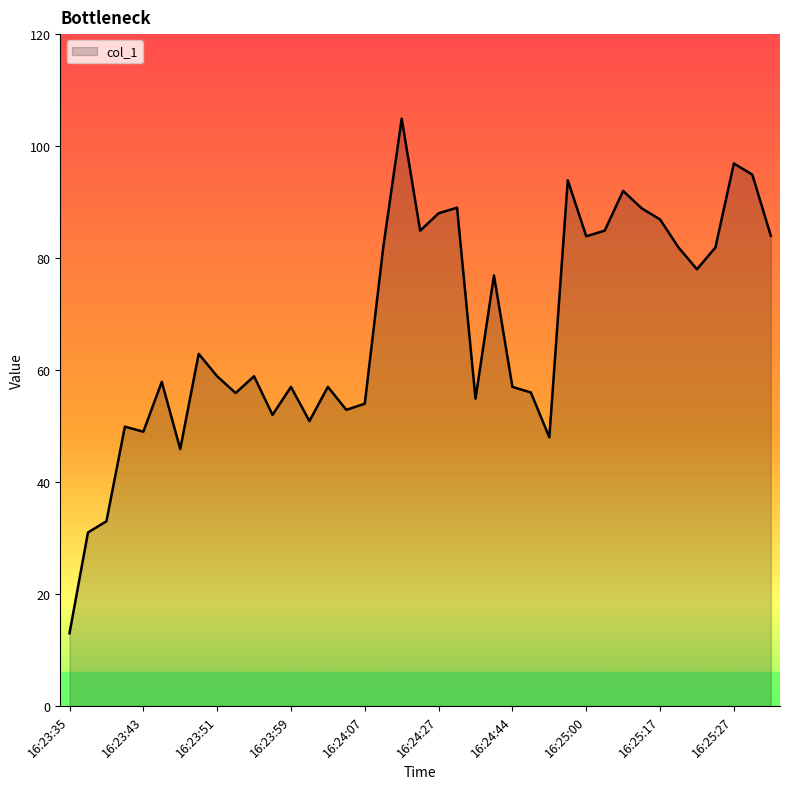

What is the minimum value shown in the chart?

13.0